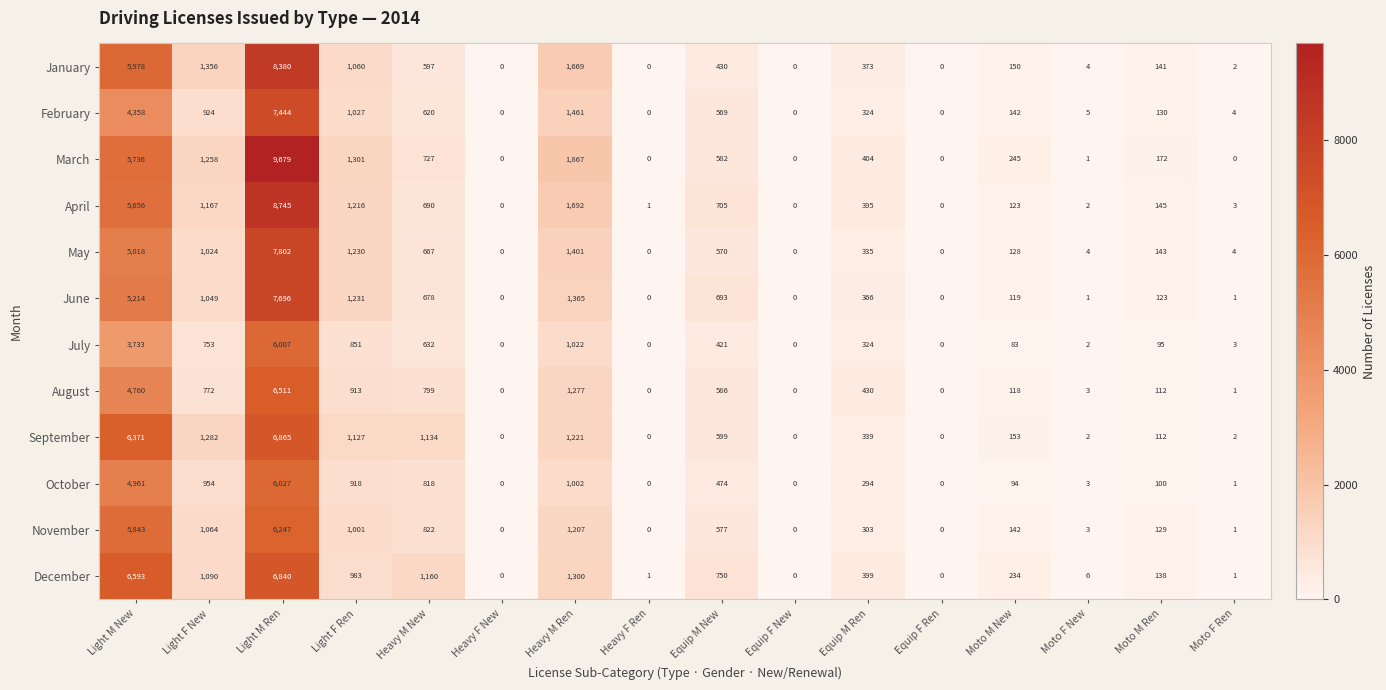

What is the difference between the highest and lowest values at Heavy M Ren?

865